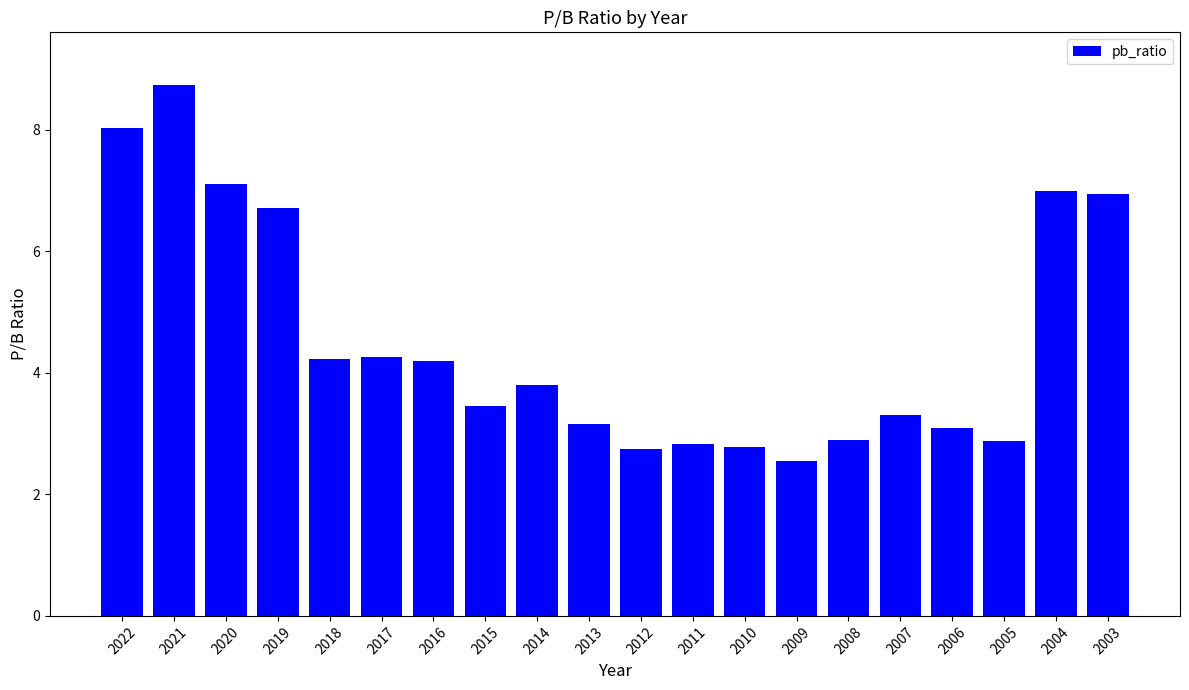

True or false: the data shows 2.8 at 2020.

False